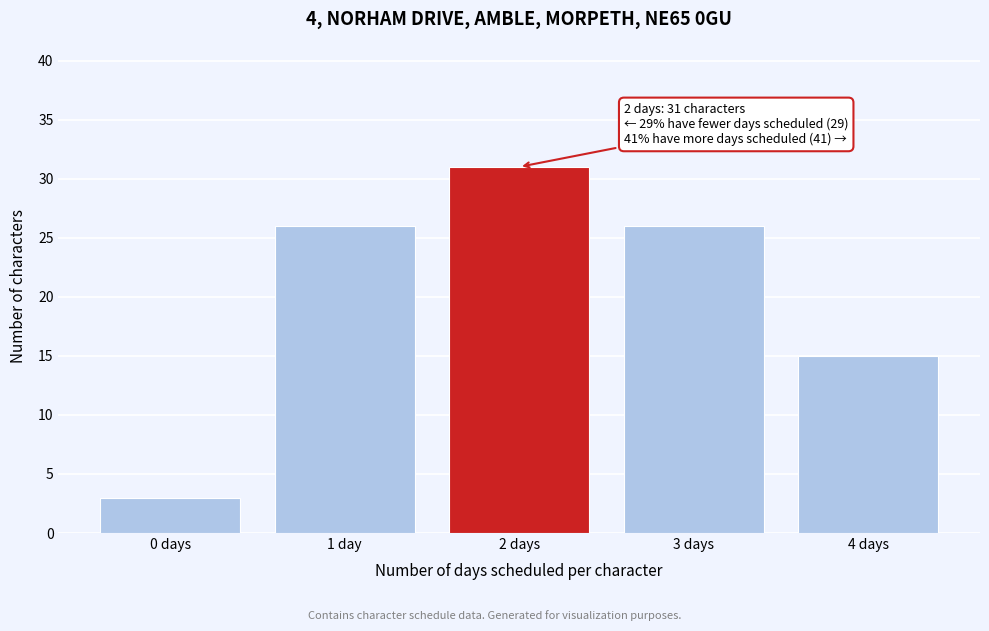

Reading left to right, list all the values displayed in this chart.

3	26	31	26	15